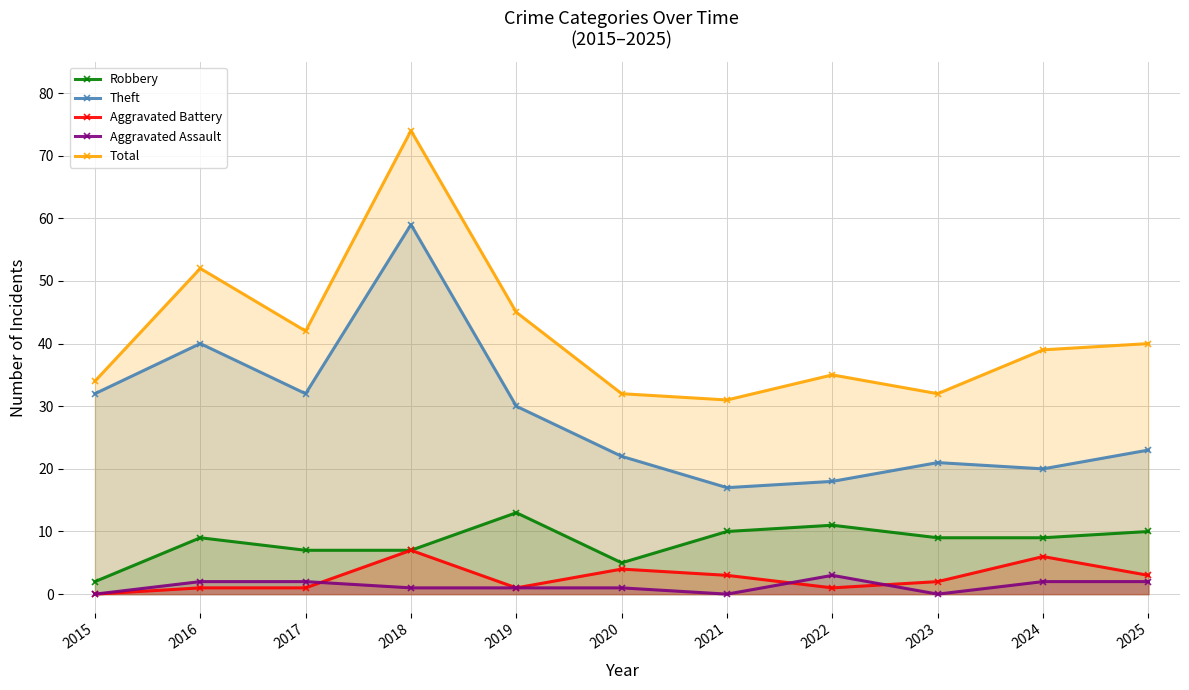

What is the difference between the second highest and minimum values in the Theft series?

23